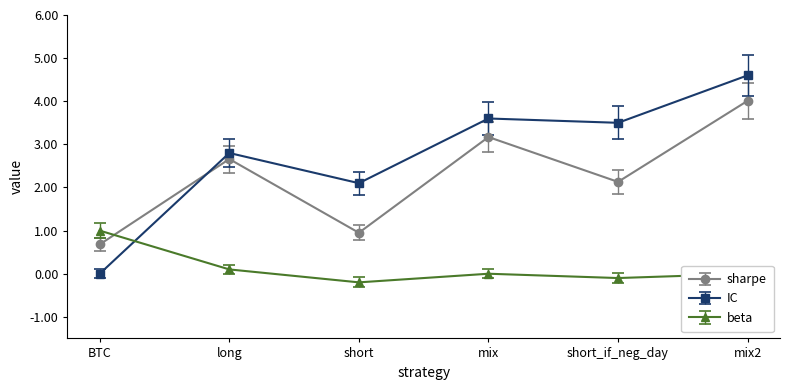

How many data points in IC are less than 3?

3